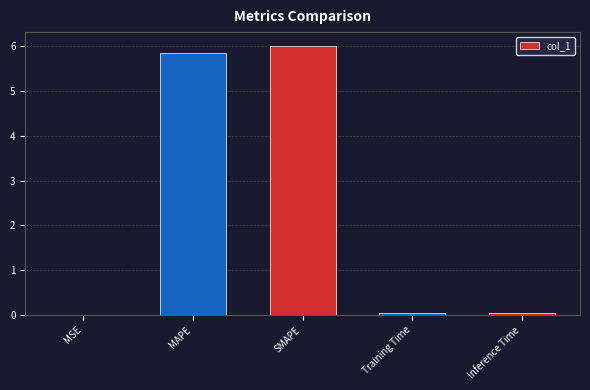

The value at SMAPE is 3.1. True or false?

False